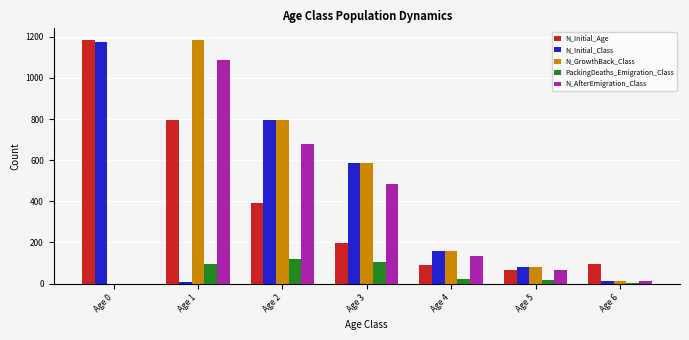

What is the difference between the N_AfterEmigration_Class values at Age 3 and Age 5?

418